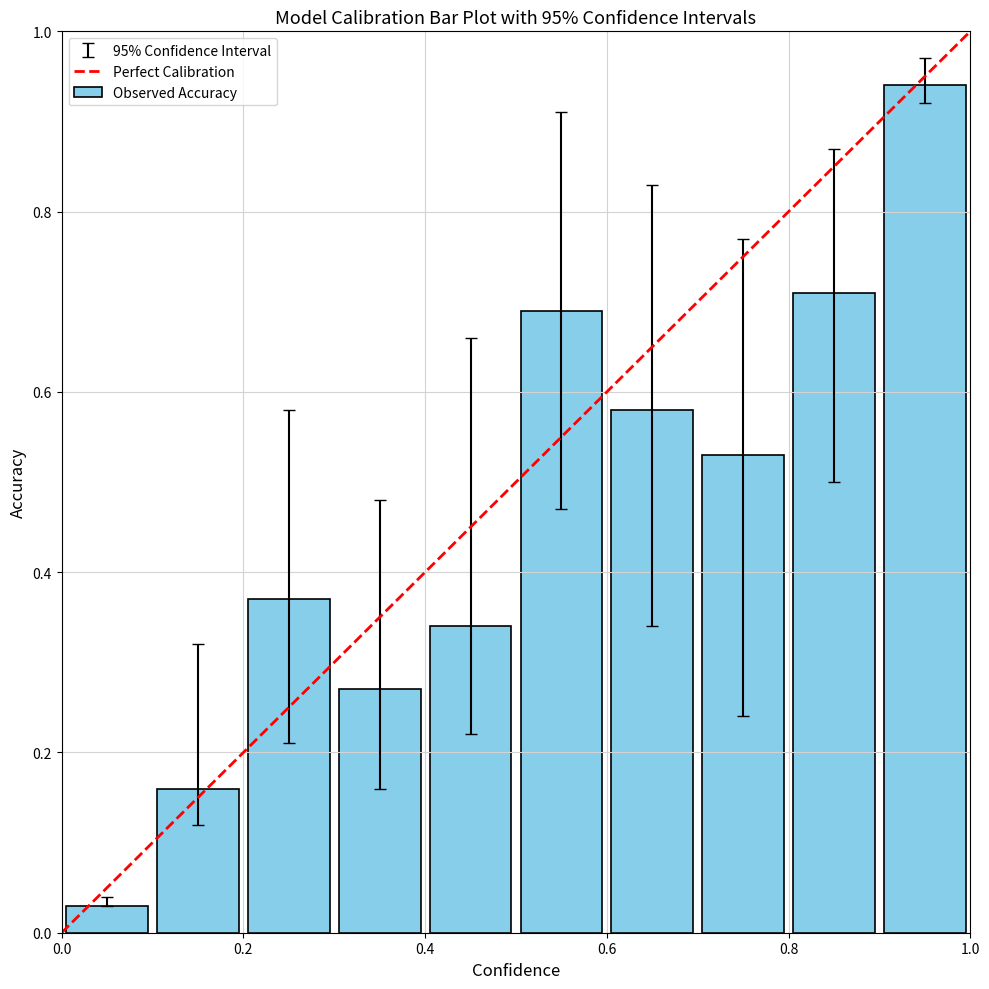

How many bars are there in total?

10